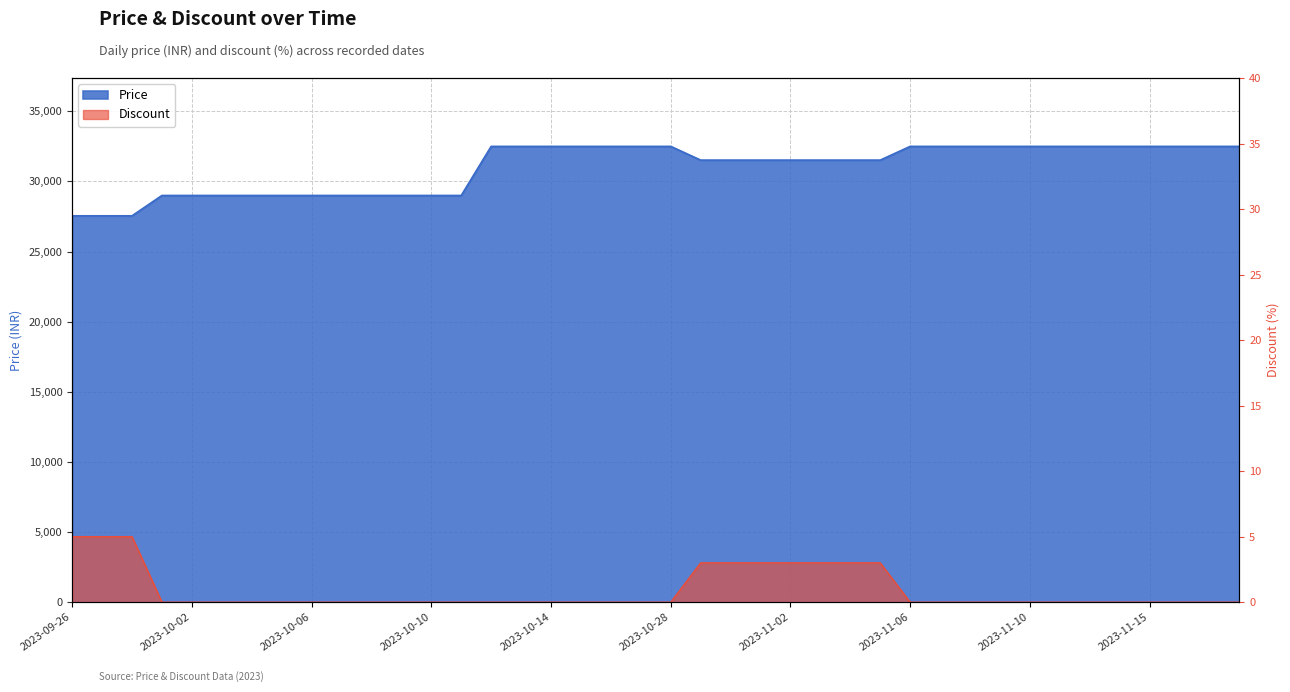

What position from the right is 2023-11-13?

6